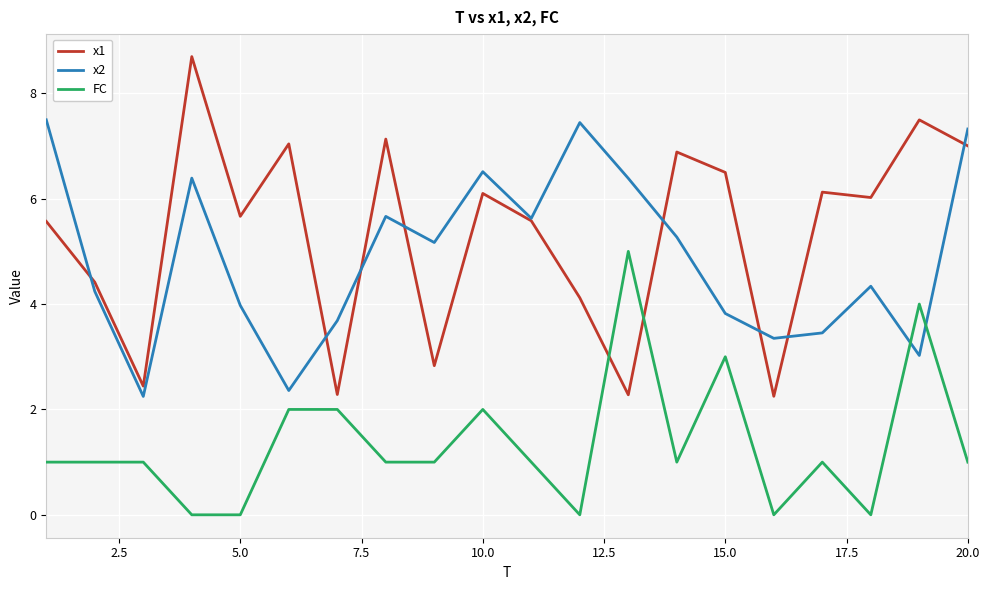

What are all the series names shown in the legend?

x1, x2, FC